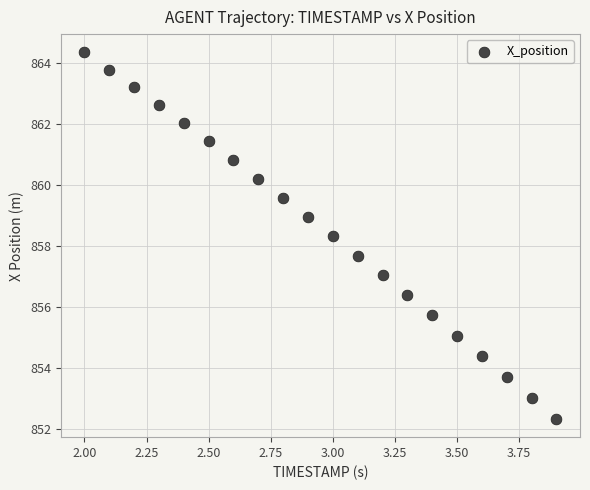

What is the range of X values (max minus min)?

1.9